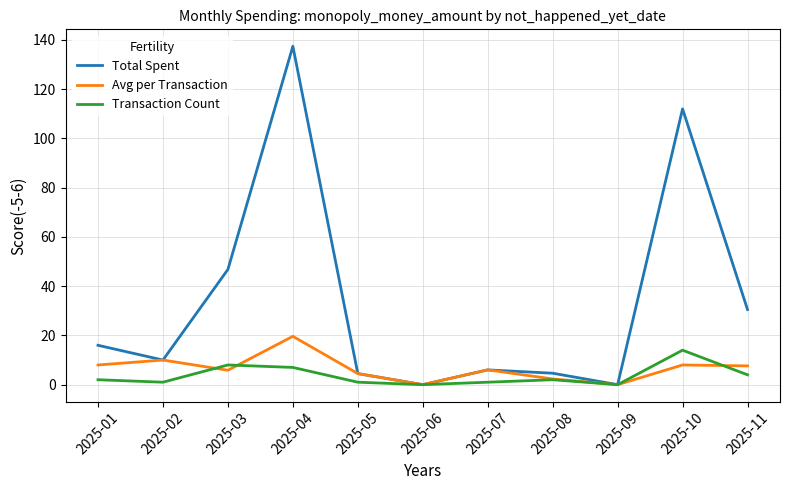

Where is Total Spent nearest to the value 68?

2025-03